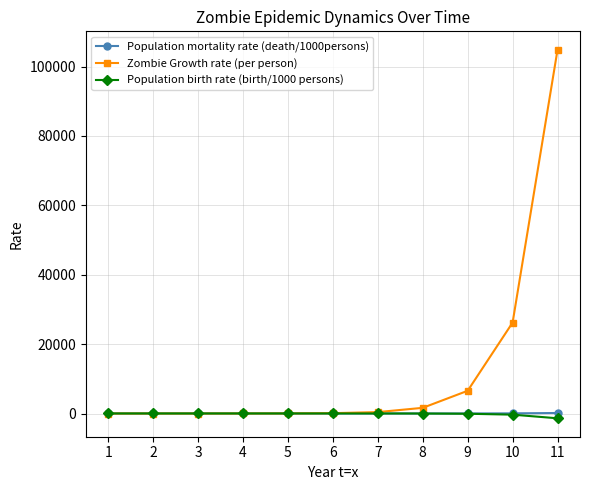

Which series has the largest range (max minus min)?

Zombie Growth rate (per person)